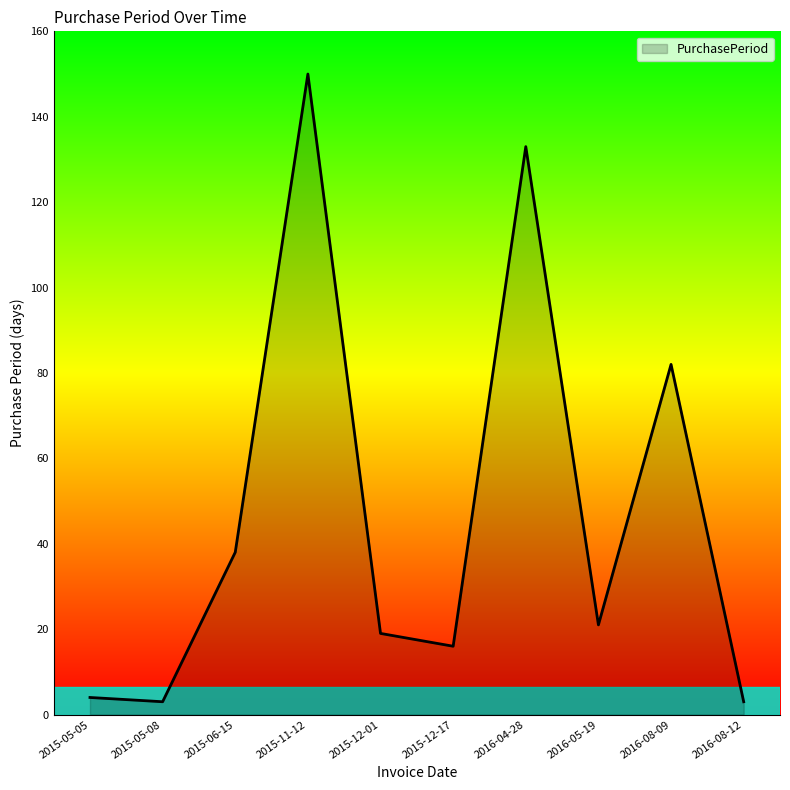

What is the sum of all values?

469